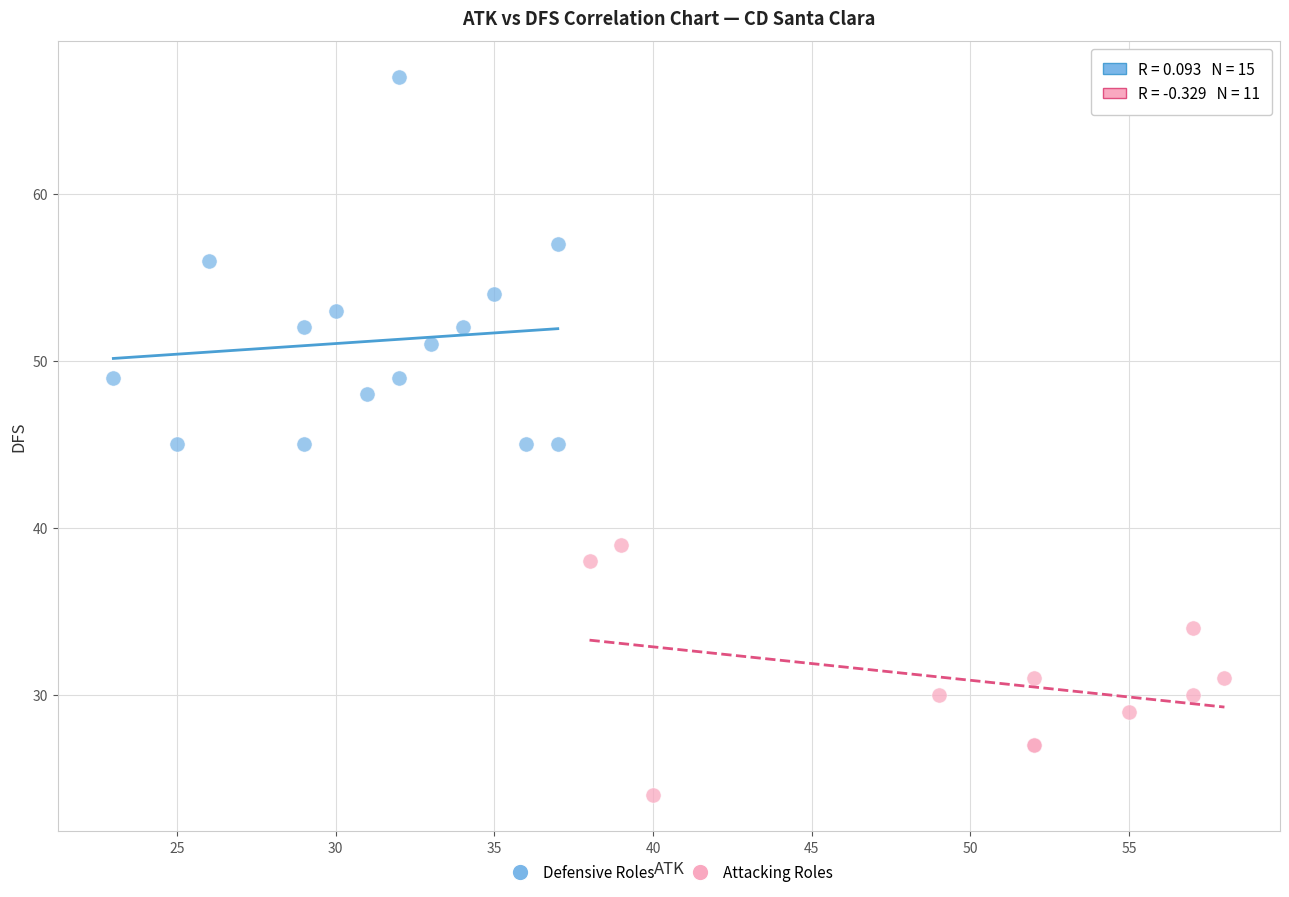

Which series reaches the minimum Y coordinate?

Attacking Roles